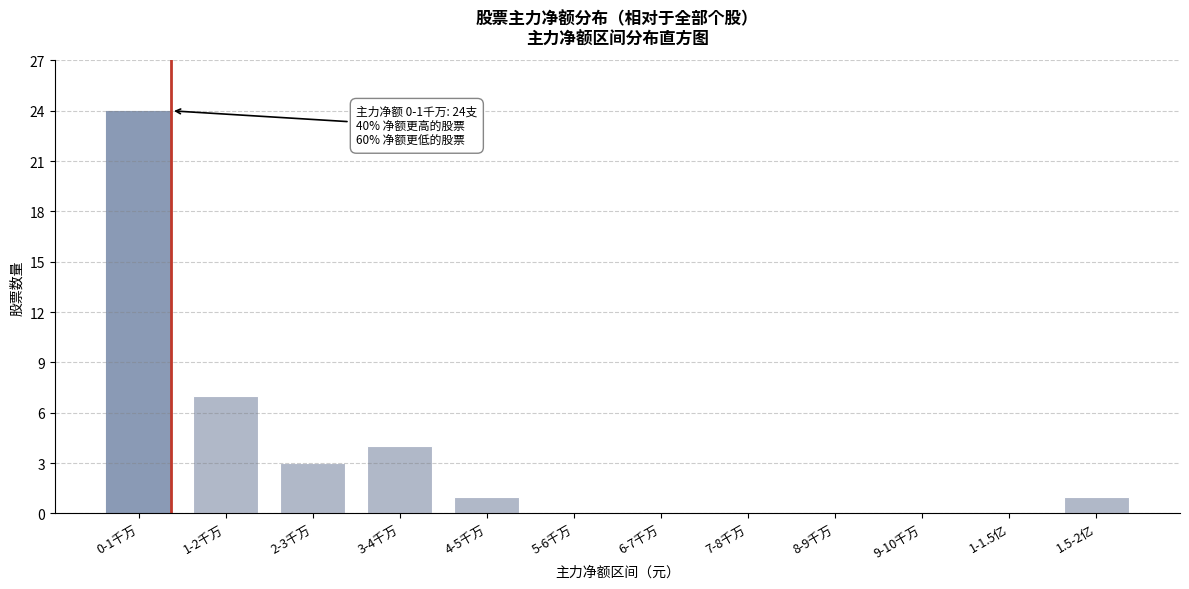

Reading left to right, transcribe all the data shown in this chart.

0-1千万=24	1-2千万=7	2-3千万=3	3-4千万=4	4-5千万=1	5-6千万=0	6-7千万=0	7-8千万=0	8-9千万=0	9-10千万=0	1-1.5亿=0	1.5-2亿=1